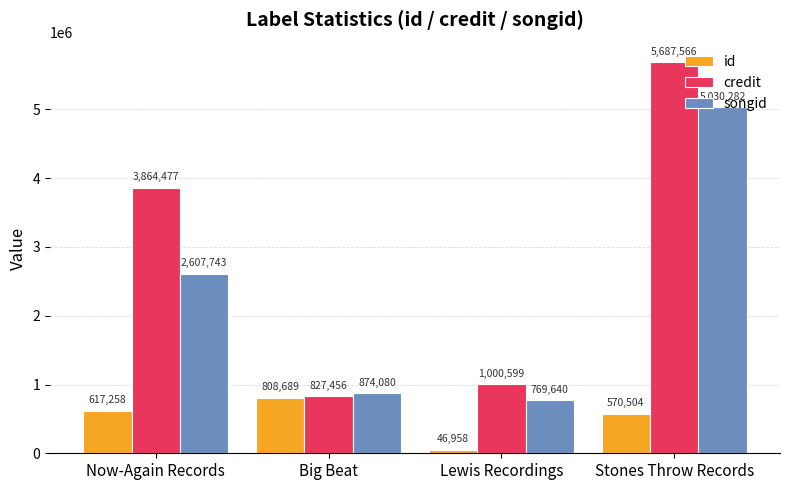

Is it true that credit equals 5410967 at Now-Again Records?

False